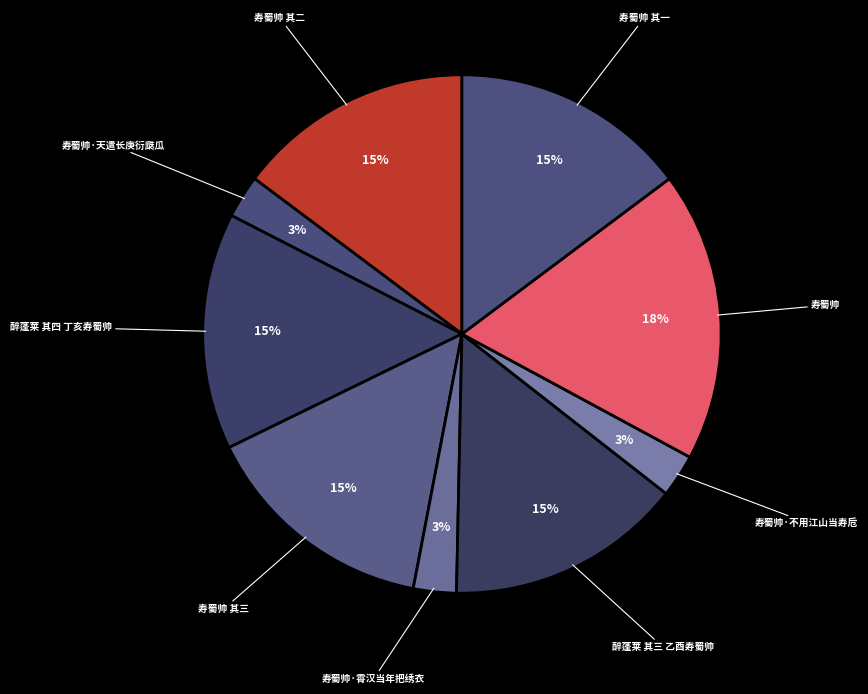

Which has a higher value, 寿蜀帅 其三 or 寿蜀帅?

寿蜀帅